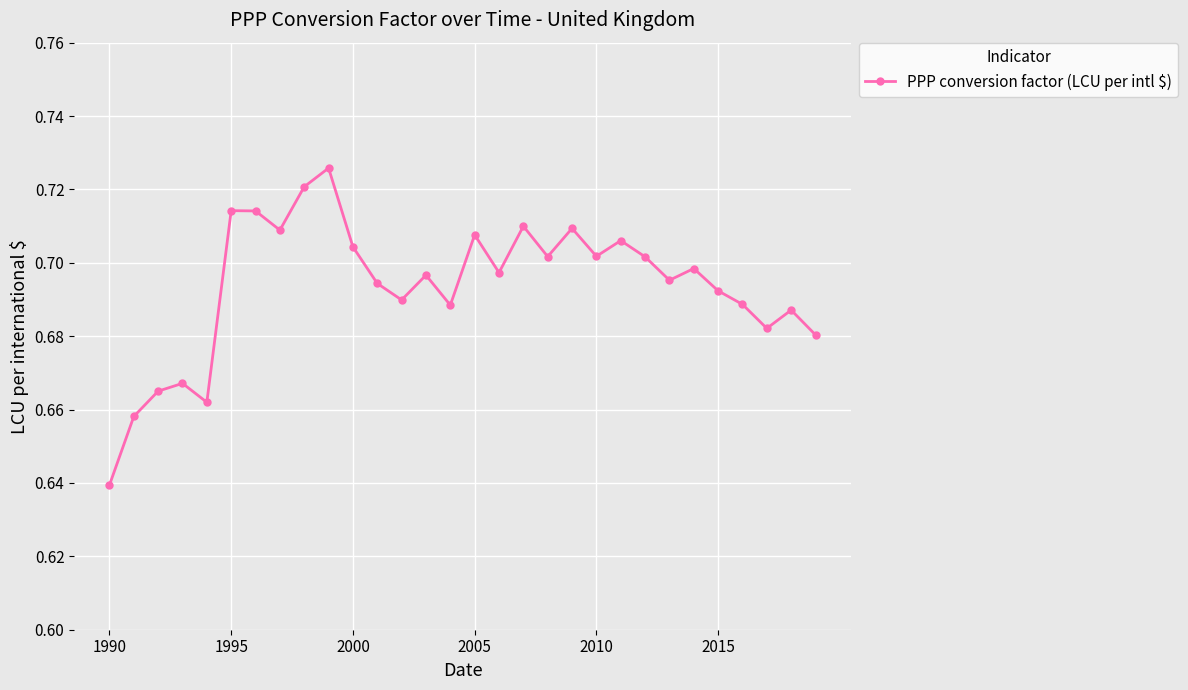

What is the sum of all values?

20.8